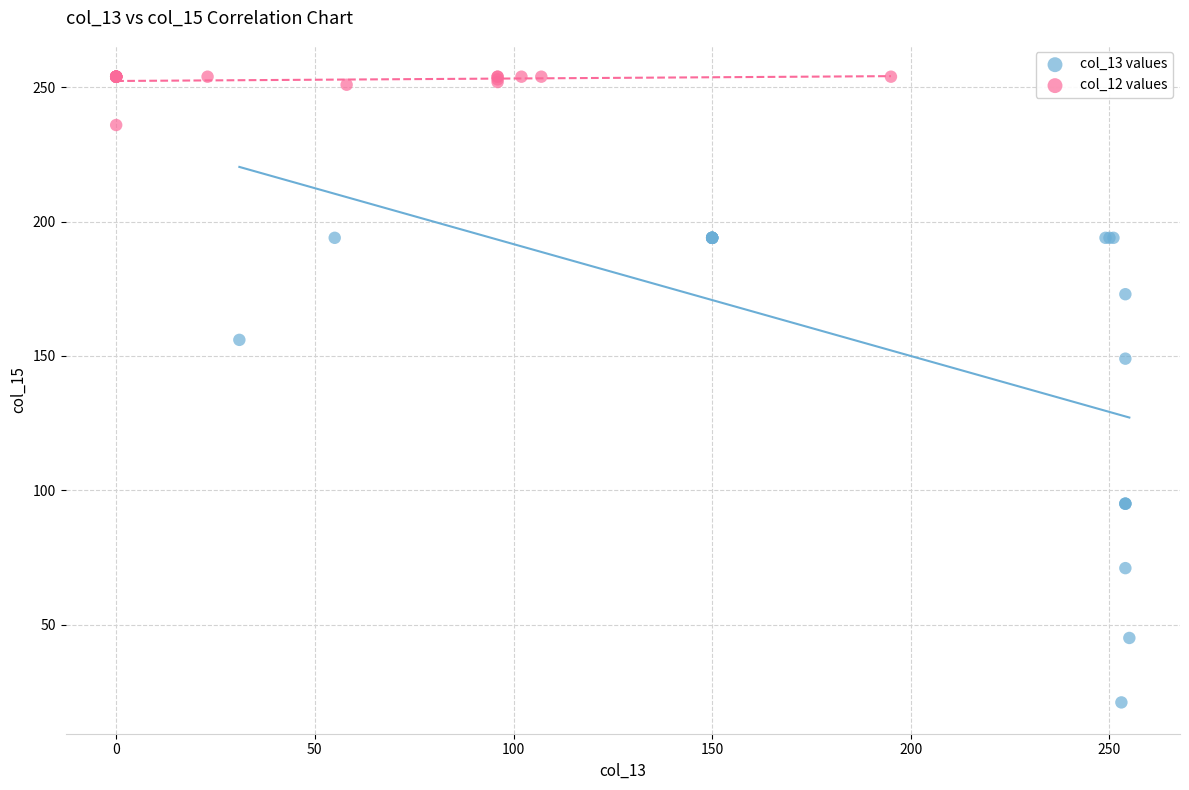

Which series has the widest spread of Y values?

col_13 values